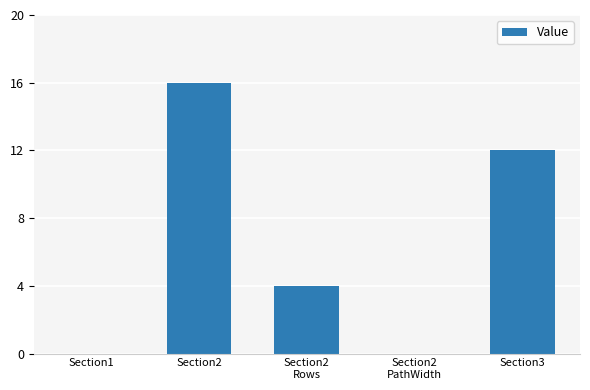

How many values are between 0 and 12?

4